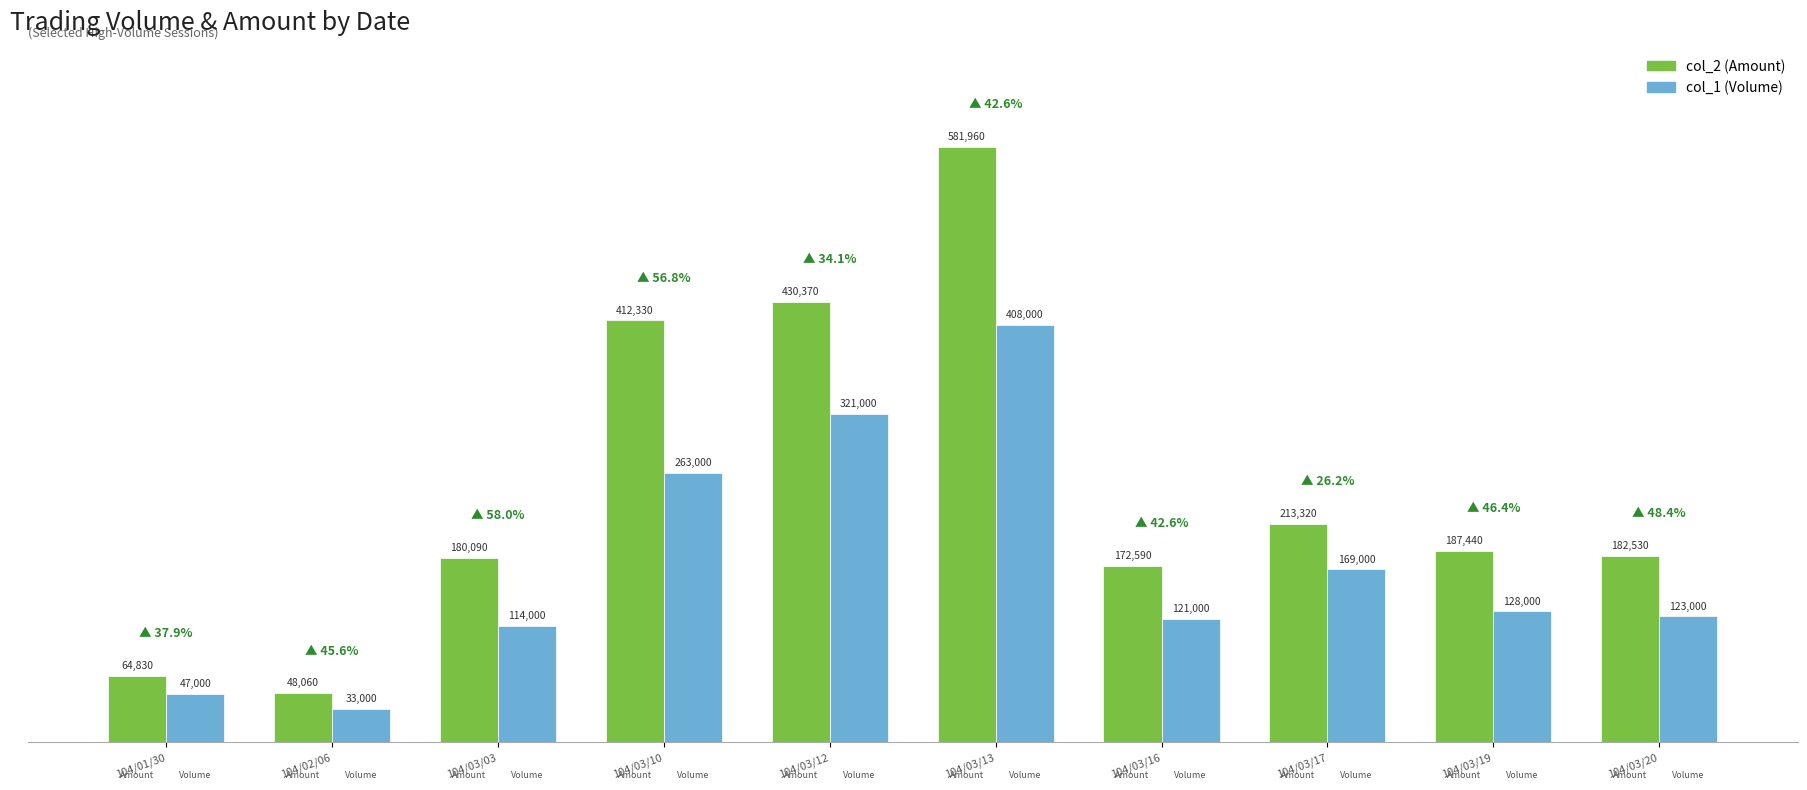

What is the difference between the second highest and minimum values in the col_1 (Volume) series?

288000